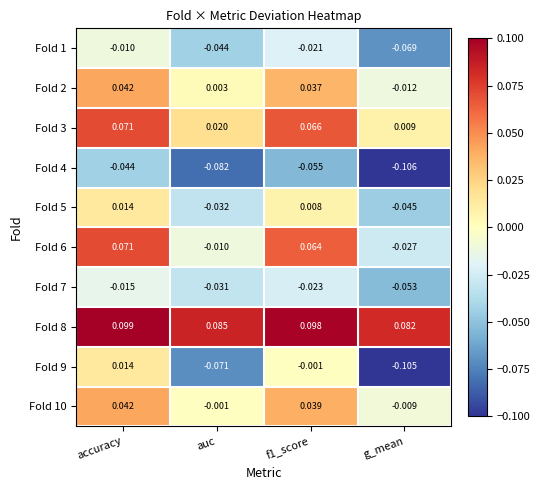

Where is Fold 8 nearest to the value 0?

g_mean